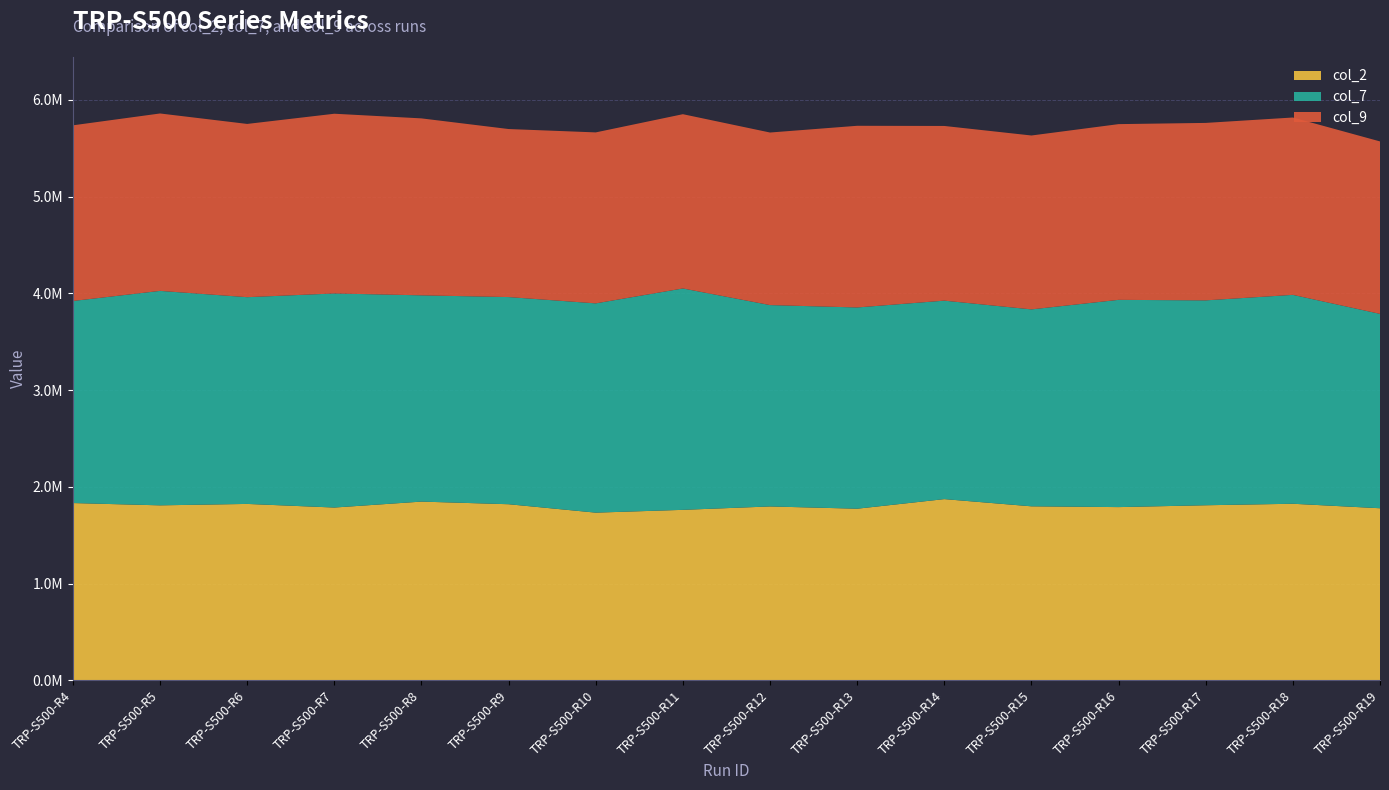

Reading left to right, transcribe all the data shown in this chart.

col_2: TRP-S500-R4=1833044.0	TRP-S500-R5=1809266.0	TRP-S500-R6=1823975.0	TRP-S500-R7=1786620.0	TRP-S500-R8=1847999.0	TRP-S500-R9=1820846.0	TRP-S500-R10=1733819.0	TRP-S500-R11=1762741.0	TRP-S500-R12=1797881.0	TRP-S500-R13=1774452.0	TRP-S500-R14=1873699.0	TRP-S500-R15=1799171.0	TRP-S500-R16=1791145.0	TRP-S500-R17=1810188.0	TRP-S500-R18=1825748.0	TRP-S500-R19=1779248.0
col_7: TRP-S500-R4=2088773.0	TRP-S500-R5=2216937.0	TRP-S500-R6=2137187.0	TRP-S500-R7=2212936.0	TRP-S500-R8=2132165.0	TRP-S500-R9=2141458.0	TRP-S500-R10=2163387.0	TRP-S500-R11=2288538.0	TRP-S500-R12=2081530.0	TRP-S500-R13=2080370.0	TRP-S500-R14=2051683.0	TRP-S500-R15=2035804.0	TRP-S500-R16=2142426.0	TRP-S500-R17=2117999.0	TRP-S500-R18=2159400.0	TRP-S500-R19=2009335.0
col_9: TRP-S500-R4=1815876.4	TRP-S500-R5=1834031.7	TRP-S500-R6=1790912.4	TRP-S500-R7=1857926.6	TRP-S500-R8=1829257.3	TRP-S500-R9=1737024.9	TRP-S500-R10=1767366.3	TRP-S500-R11=1801467.9	TRP-S500-R12=1783847.1	TRP-S500-R13=1878049.4	TRP-S500-R14=1805732.9	TRP-S500-R15=1797532.9	TRP-S500-R16=1816484.0	TRP-S500-R17=1834443.2	TRP-S500-R18=1833323.7	TRP-S500-R19=1782763.9